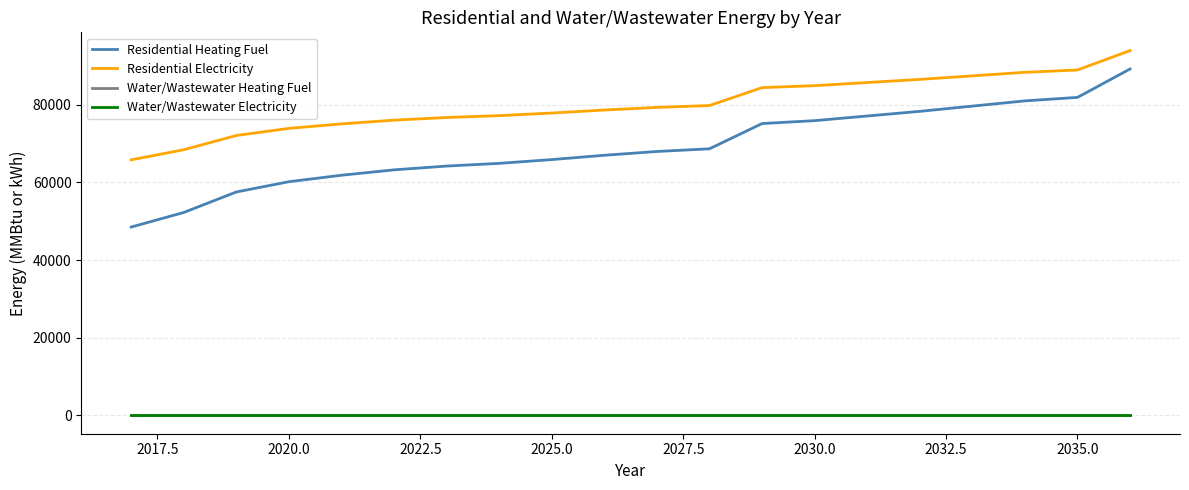

Does the chart have visible grid lines?

Yes